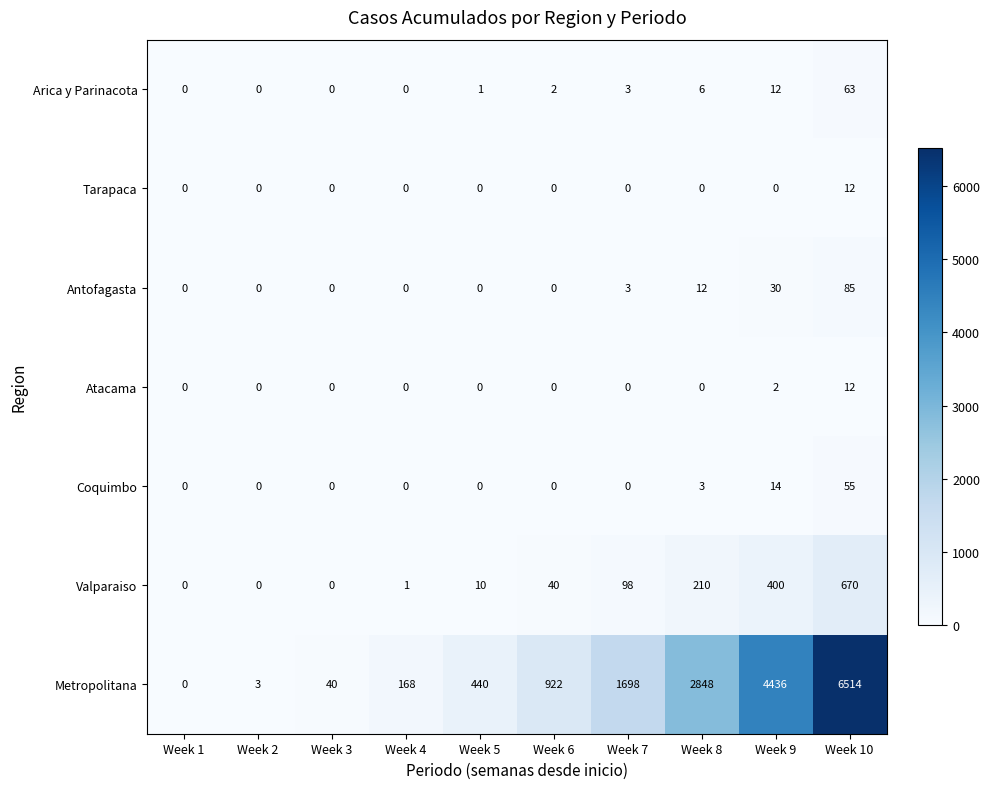

Which series has the largest range (max minus min)?

Metropolitana